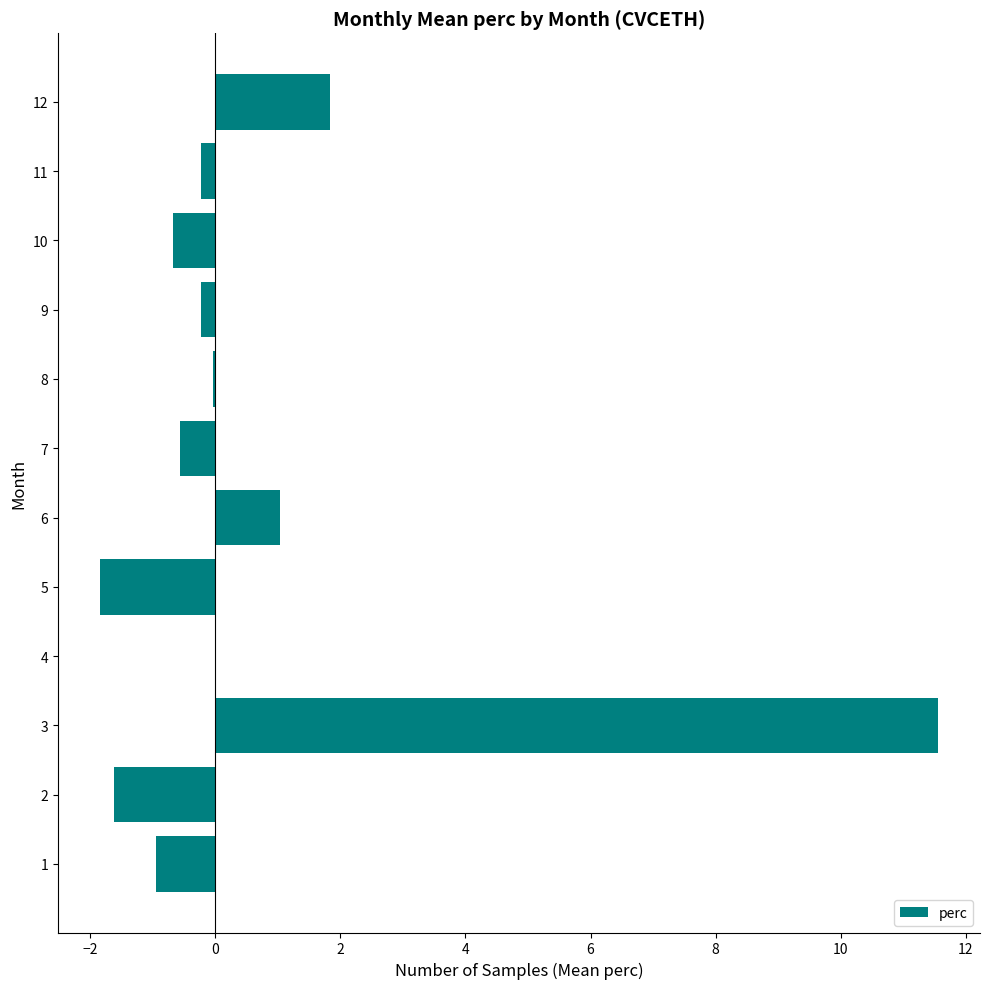

Between 6 and 12, which is larger?

12